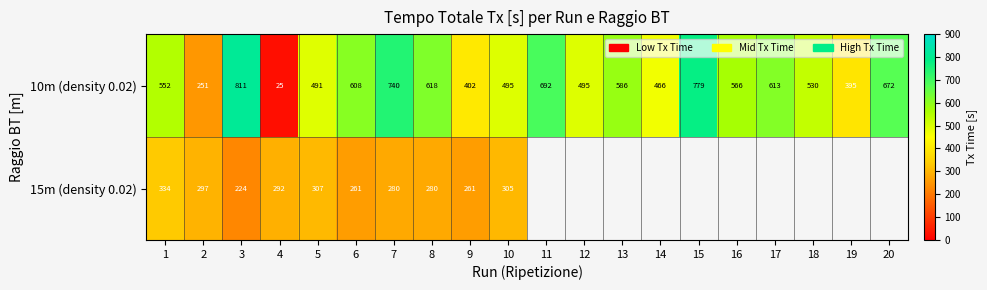

Is the value of 10m (density 0.02) at 13 greater than the value of 15m (density 0.02) at 10?

Yes